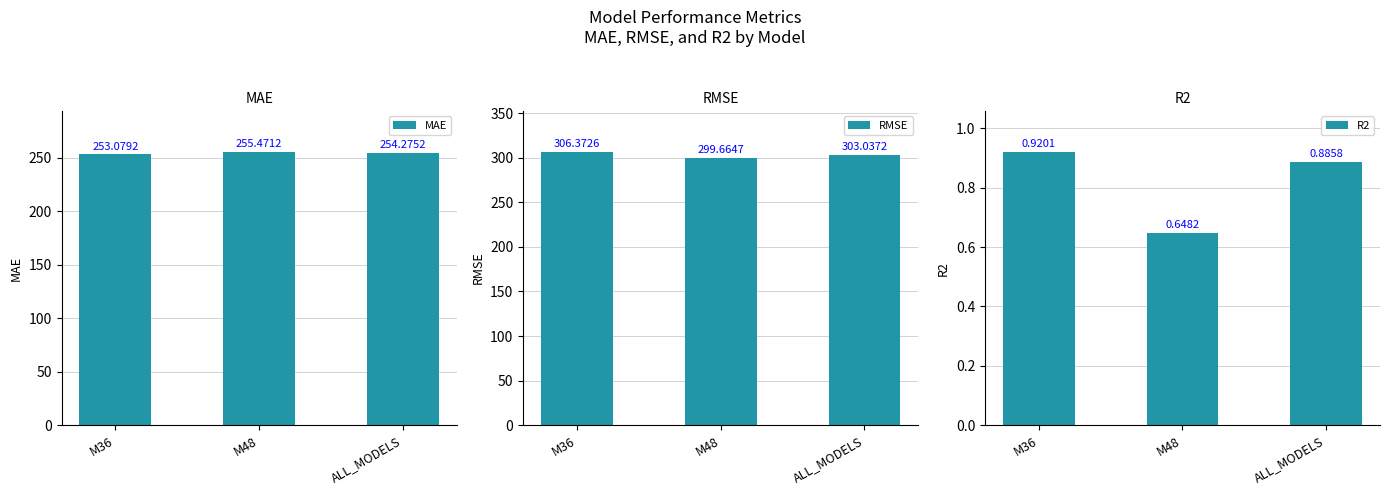

What are all the series names shown in the legend?

MAE, RMSE, R2